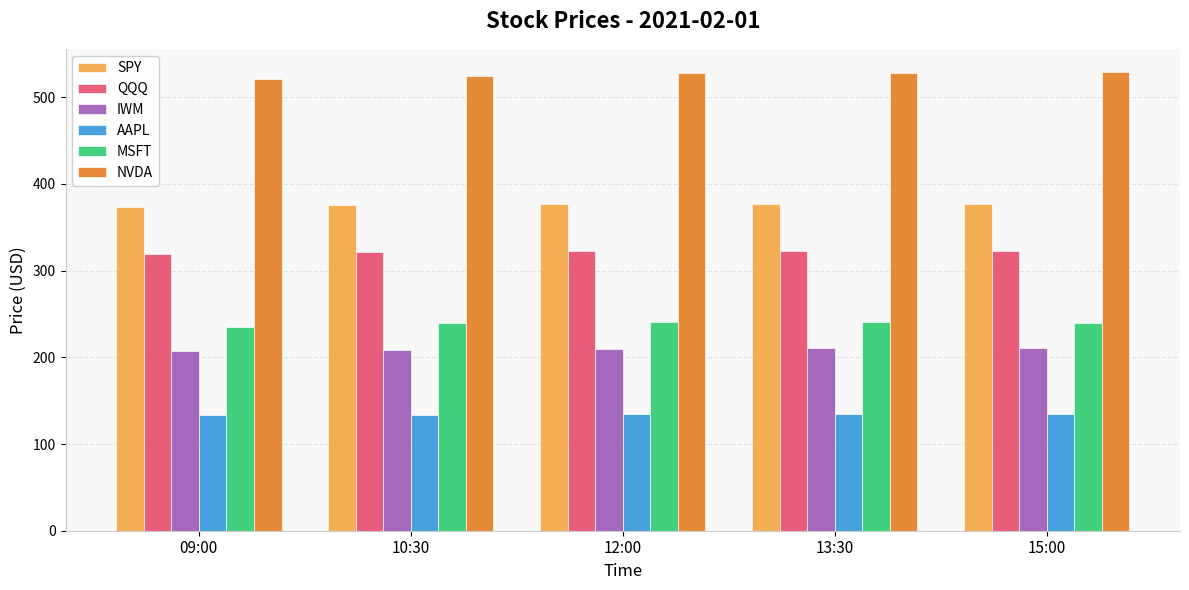

How many bars are there in total?

30